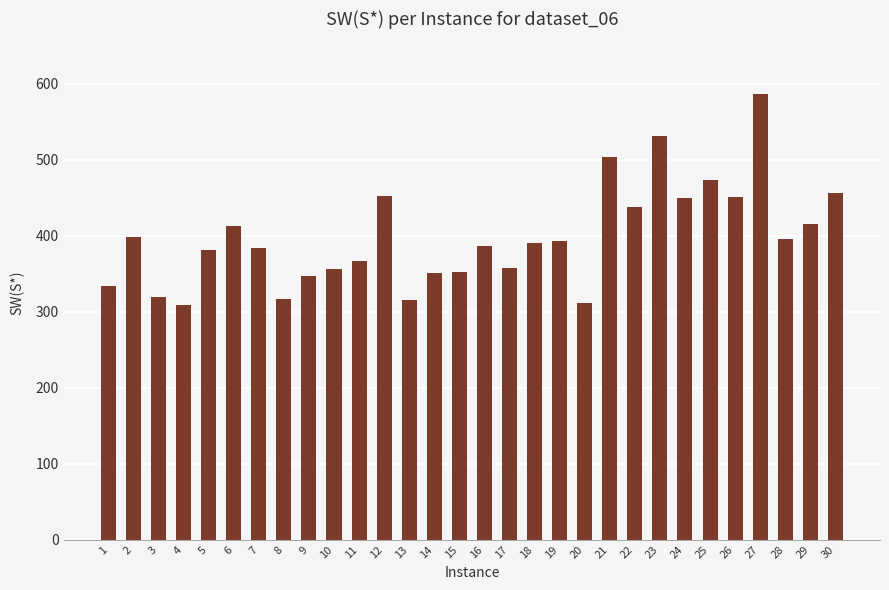

Count the number of values greater than 390.

15